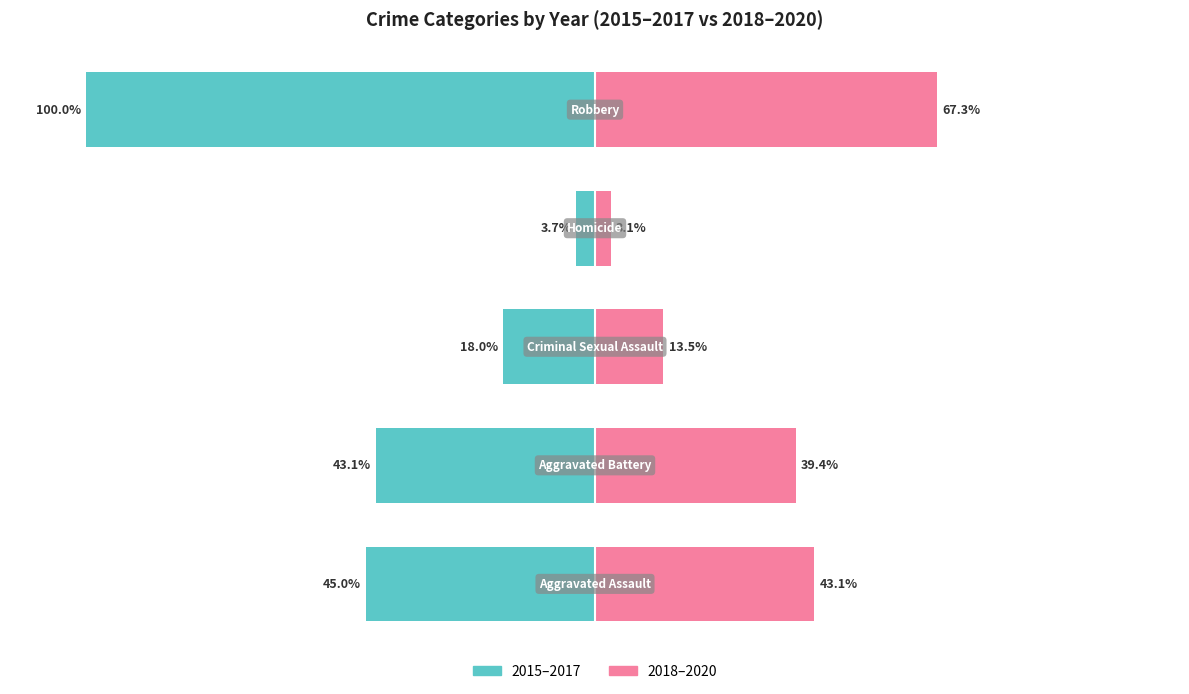

Which series changed the most between −100 and 0?

2015–2017